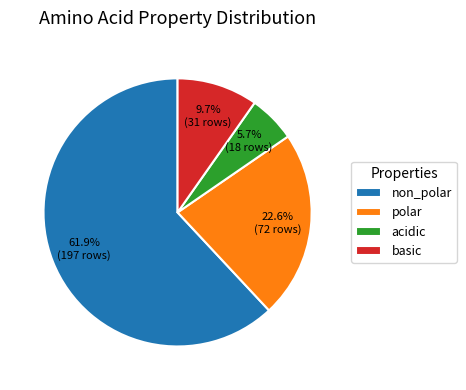

How many slices are in this pie chart?

4